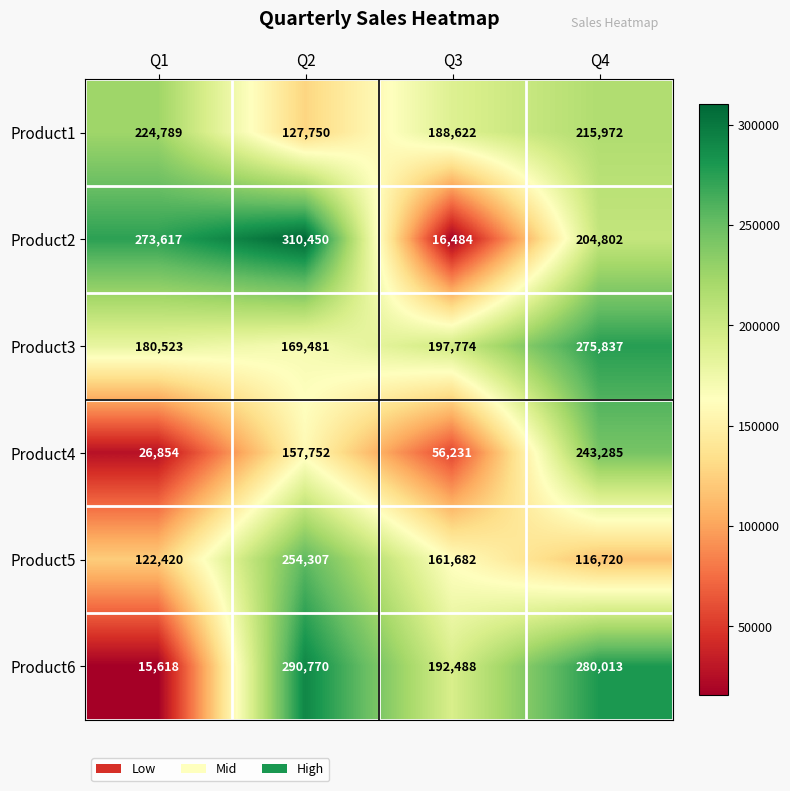

Which series has the largest range (max minus min)?

Product2